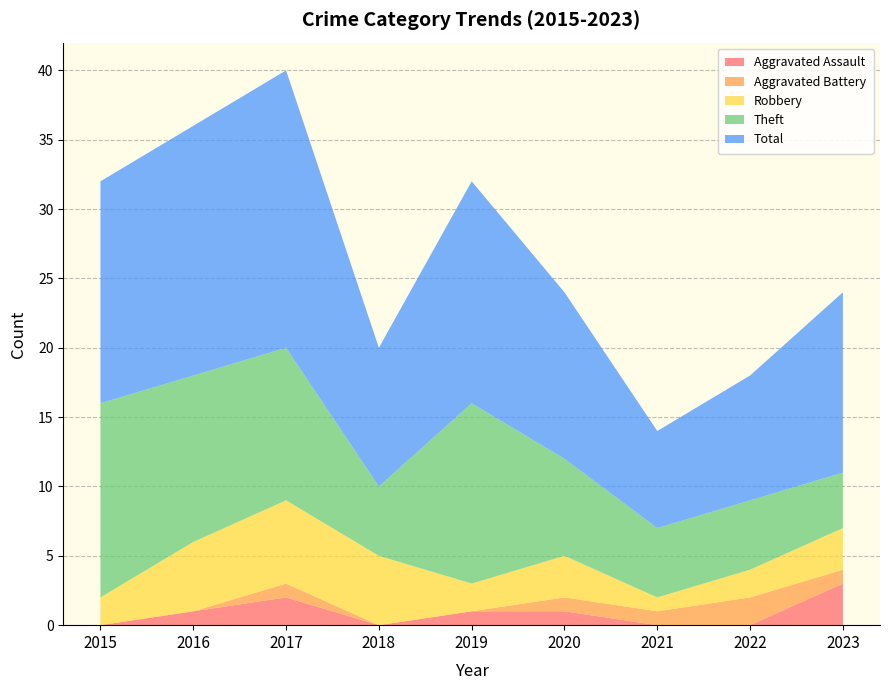

Reading left to right, extract all data points from this chart.

Aggravated Assault: 0	1	2	0	1	1	0	0	3
Aggravated Battery: 0	0	1	0	0	1	1	2	1
Robbery: 2	5	6	5	2	3	1	2	3
Theft: 14	12	11	5	13	7	5	5	4
Total: 16	18	20	10	16	12	7	9	13